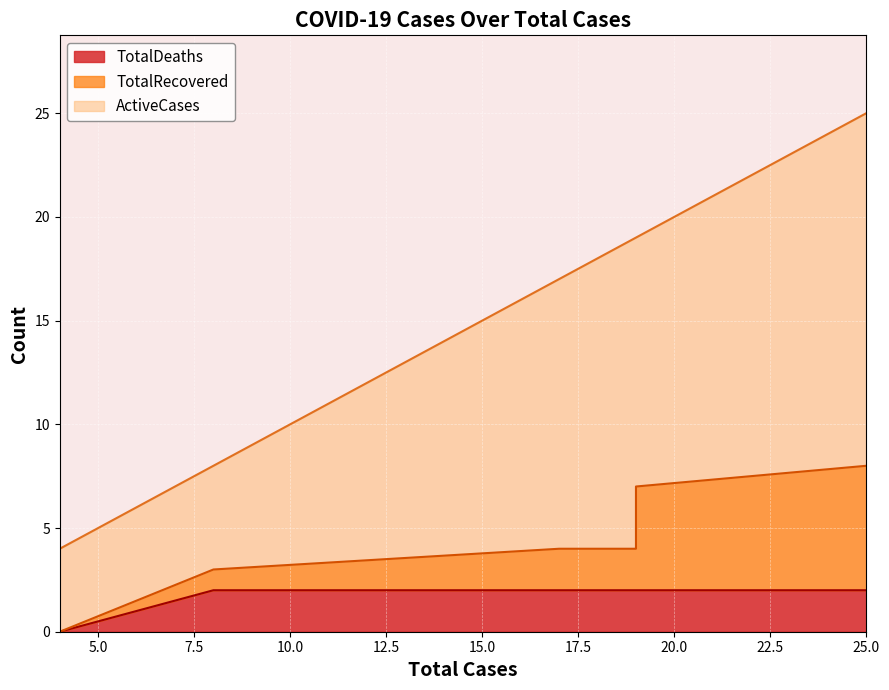

At which label does ActiveCases reach its minimum?

4